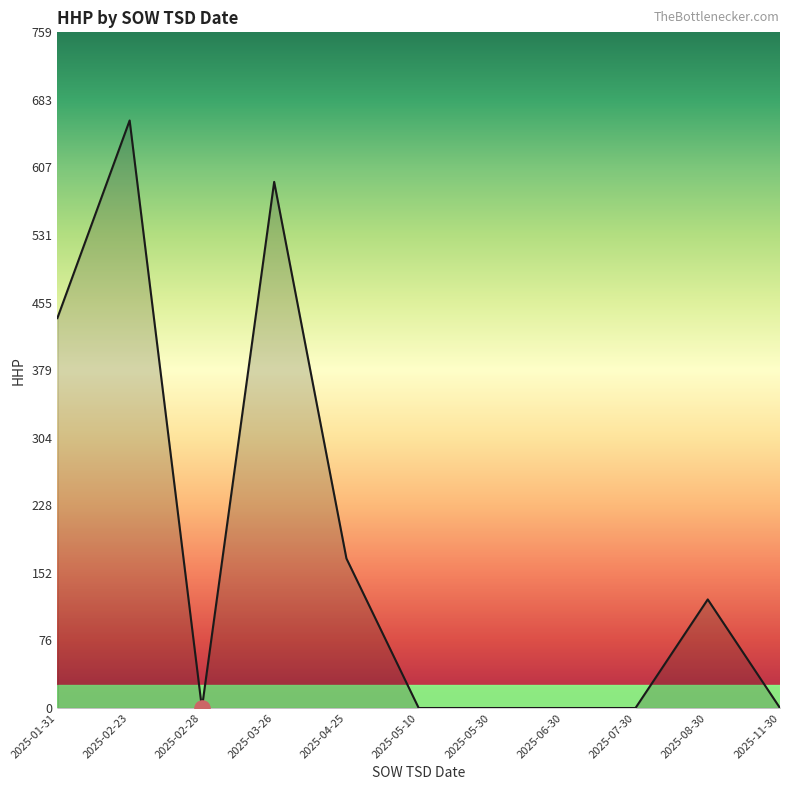

What is the change in value from 2025-03-26 to 2025-11-30?

-591